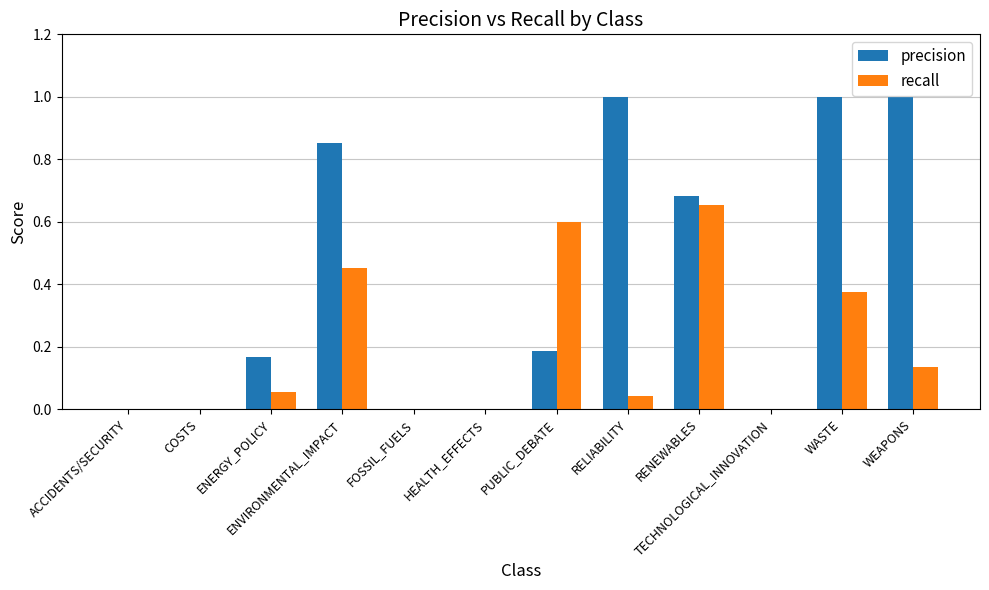

Does the chart contain stacked bars?

No